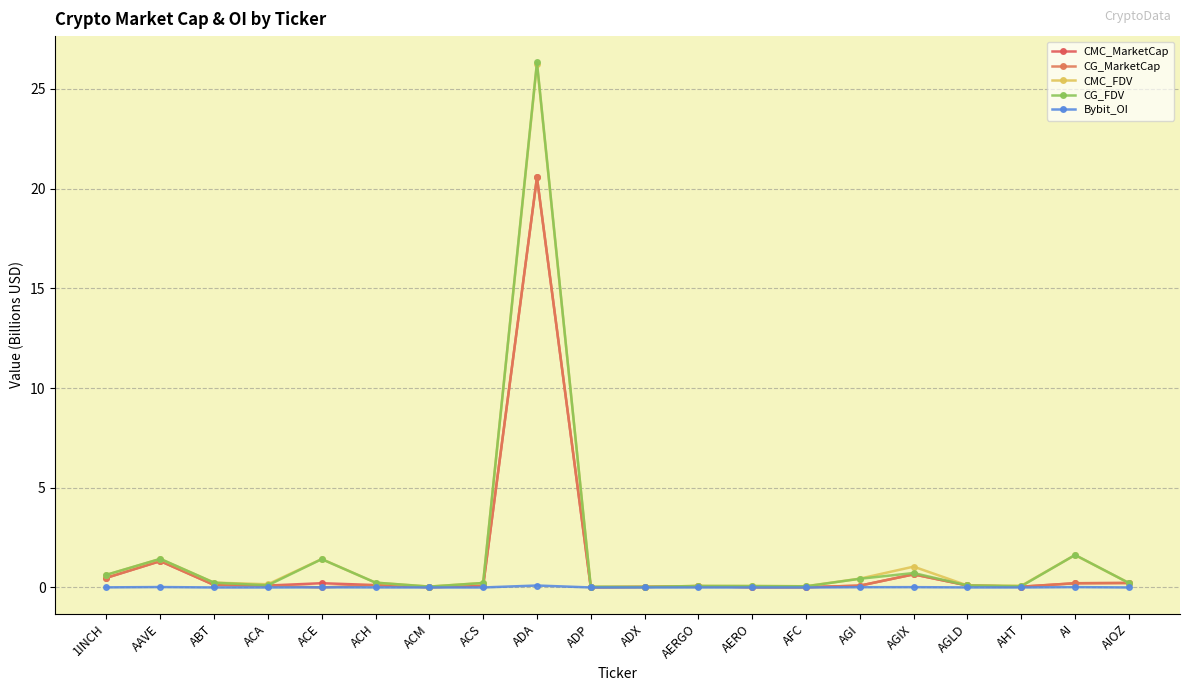

At which label does CMC_MarketCap reach its peak?

ADA